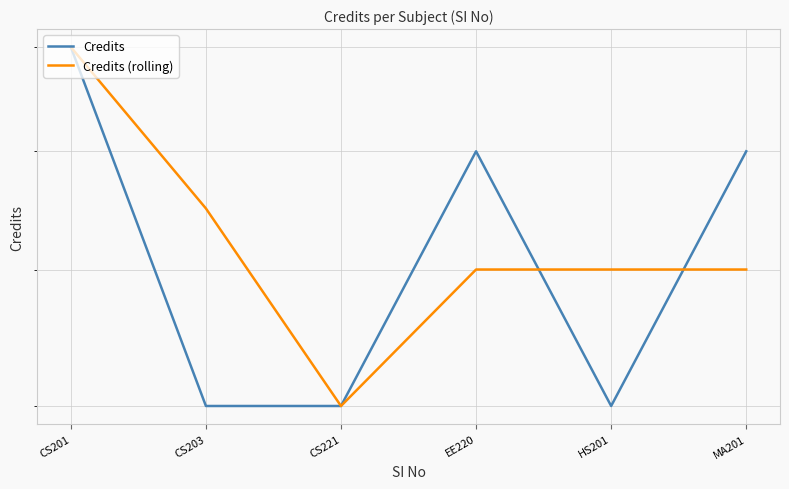

What is the average value of the Credits (rolling) series?

7.2